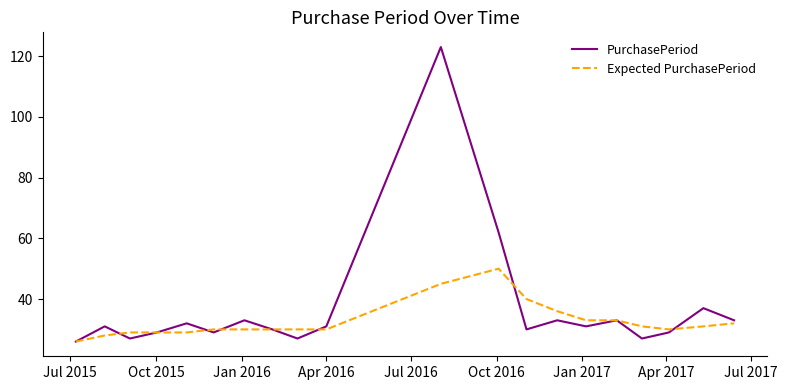

Which series has the largest range (max minus min)?

PurchasePeriod